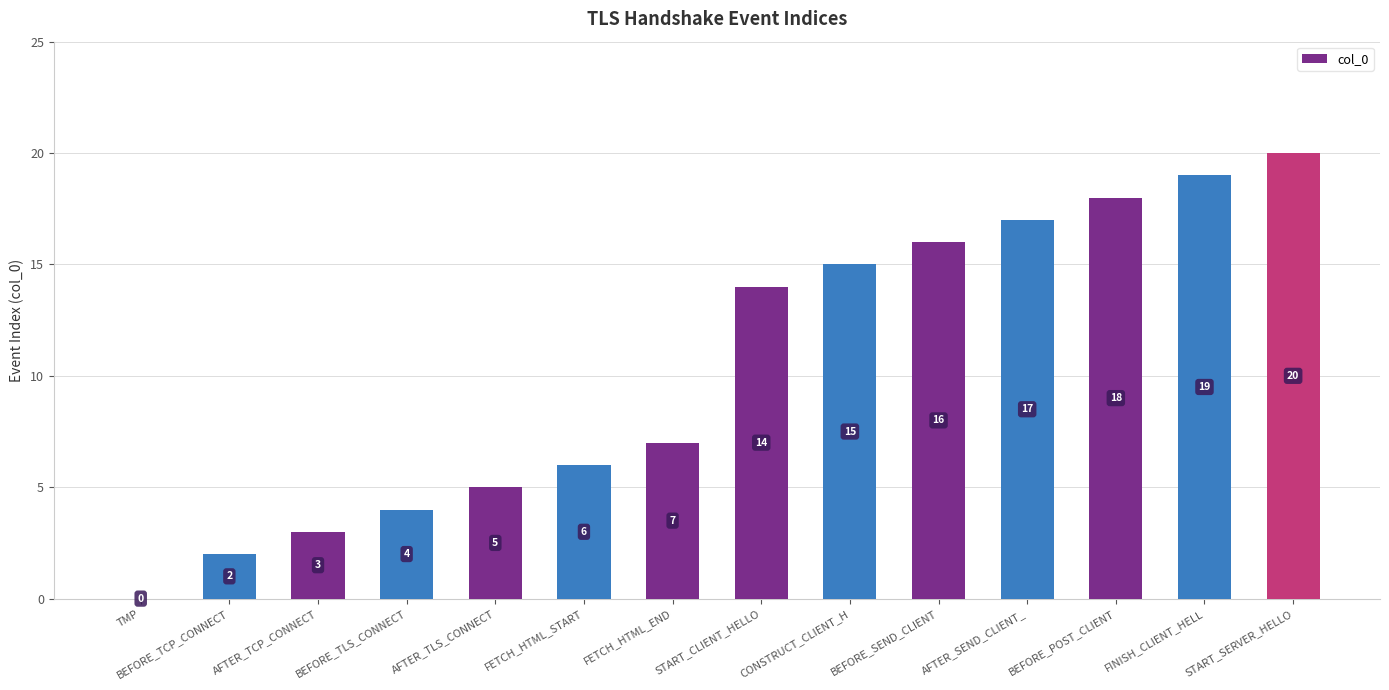

What is the sum of the values at FINISH_CLIENT_HELL and BEFORE_SEND_CLIENT?

35